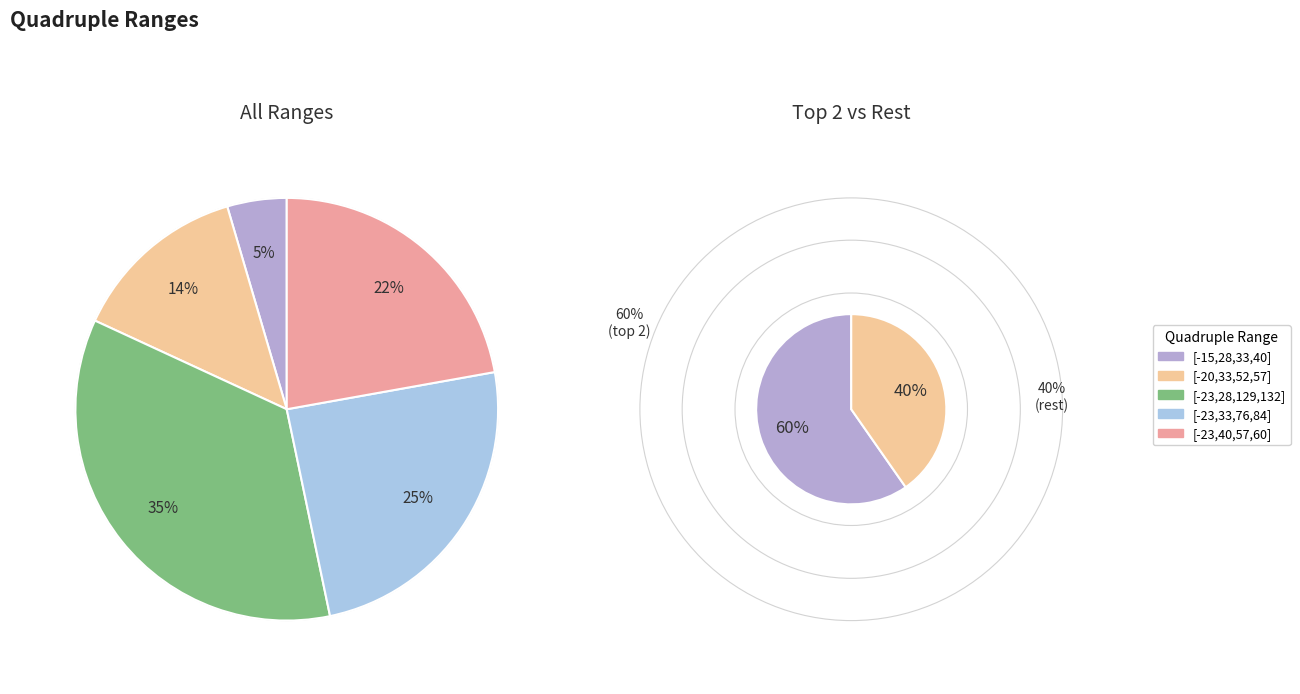

What is the ratio of the value at [-23,33,76,84] to the value at [-20,33,52,57]?

1.8